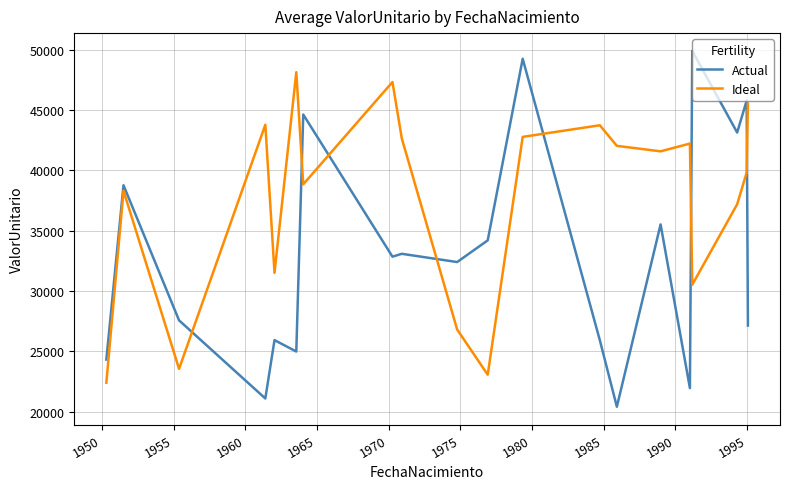

Which series has the widest spread of values?

Actual